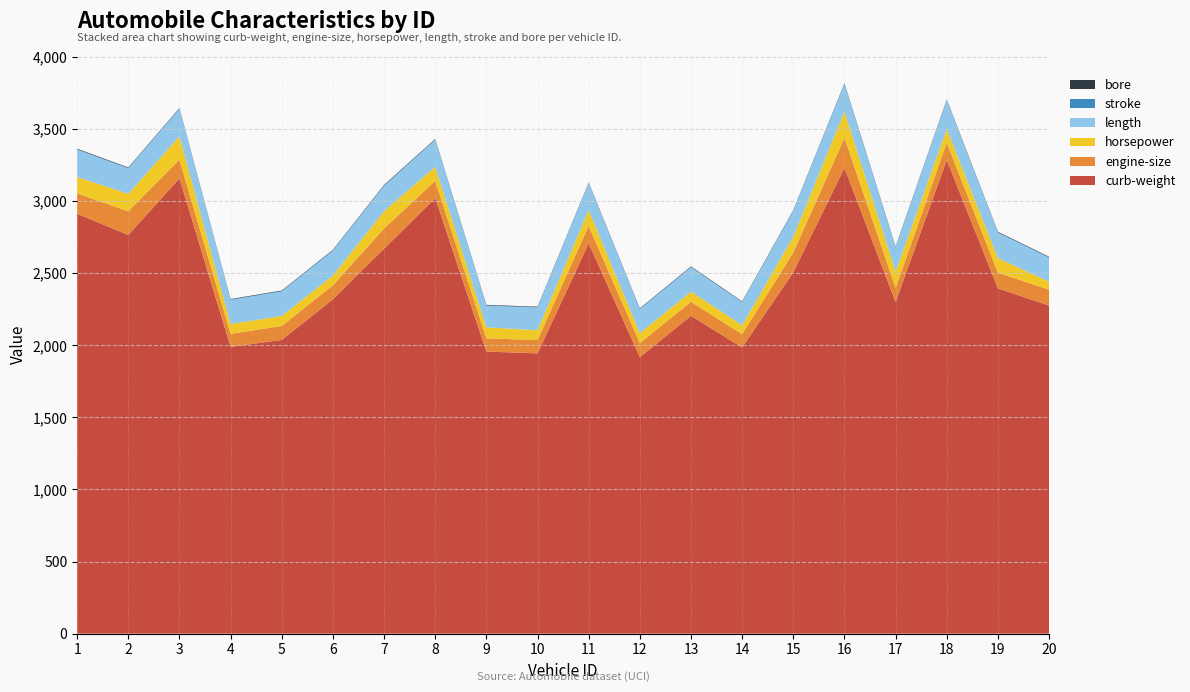

Reading left to right, extract all data points from this chart.

curb-weight: 2912.0	2765.0	3157.0	1989.0	2037.0	2319.0	2670.0	3020.0	1956.0	1944.0	2707.0	1918.0	2204.0	1985.0	2507.0	3230.0	2300.0	3285.0	2395.0	2275.0
engine-size: 141.0	164.0	130.0	90.0	97.0	97.0	140.0	120.0	92.0	92.0	121.0	97.0	98.0	92.0	136.0	209.0	98.0	120.0	108.0	110.0
horsepower: 114.0	121.0	162.0	68.0	69.0	68.0	120.0	97.0	76.0	68.0	110.0	69.0	70.0	62.0	110.0	182.0	112.0	95.0	101.0	56.0
length: 188.8	176.8	188.8	167.3	170.2	171.7	175.0	186.7	150.0	157.3	186.6	165.3	168.7	158.7	177.3	189.0	168.7	198.9	176.8	166.3
stroke: 3.1	3.2	3.1	3.2	3.3	3.4	3.2	3.2	3.4	3.2	2.1	3.3	3.0	3.0	3.4	3.4	3.1	2.2	2.8	3.4
bore: 3.8	3.3	3.6	3.0	3.1	3.0	3.8	3.5	2.9	3.0	2.5	3.1	3.2	3.0	3.2	3.6	3.2	3.5	3.5	3.3